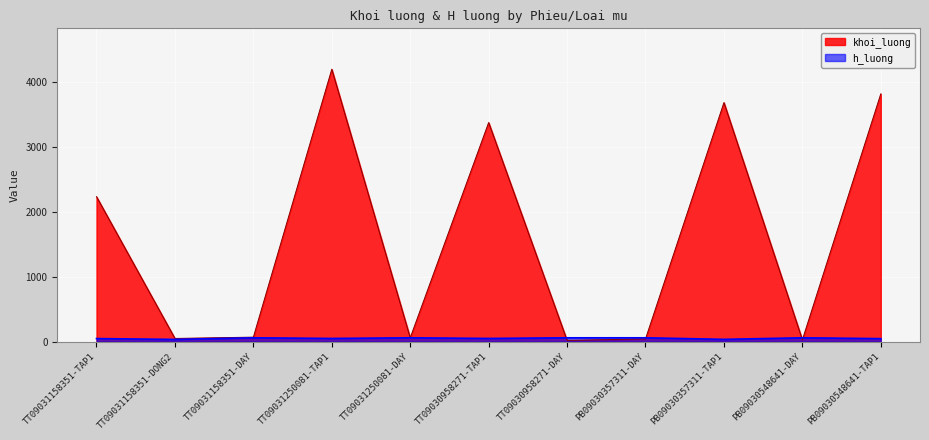

What is the approximate value of khoi_luong at TT09031250081-TAP1?

4190